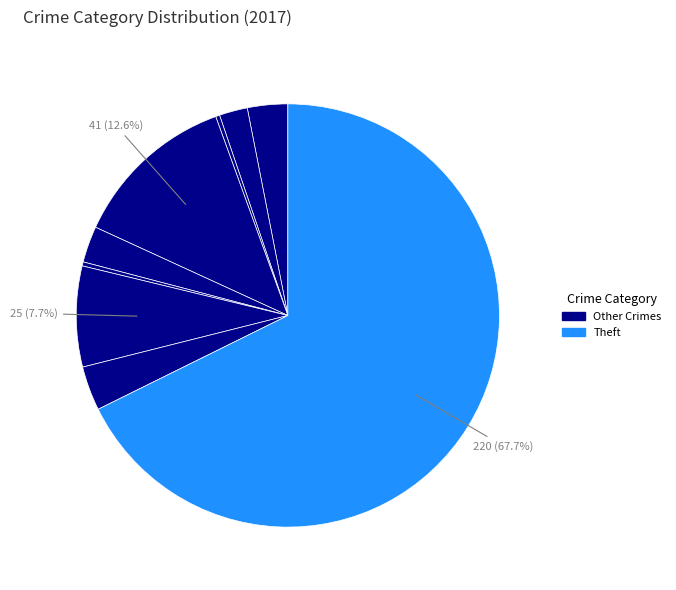

To the nearest percent, what is the average slice percentage?

11%